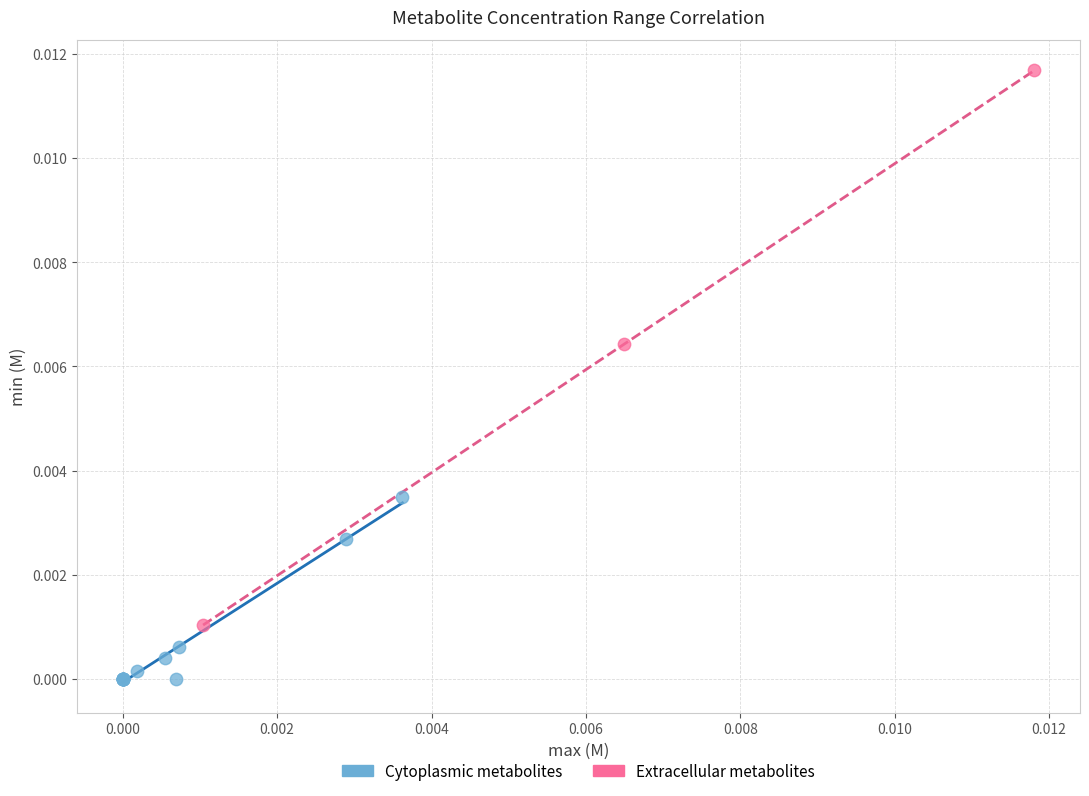

Which series reaches the minimum Y coordinate?

Cytoplasmic metabolites